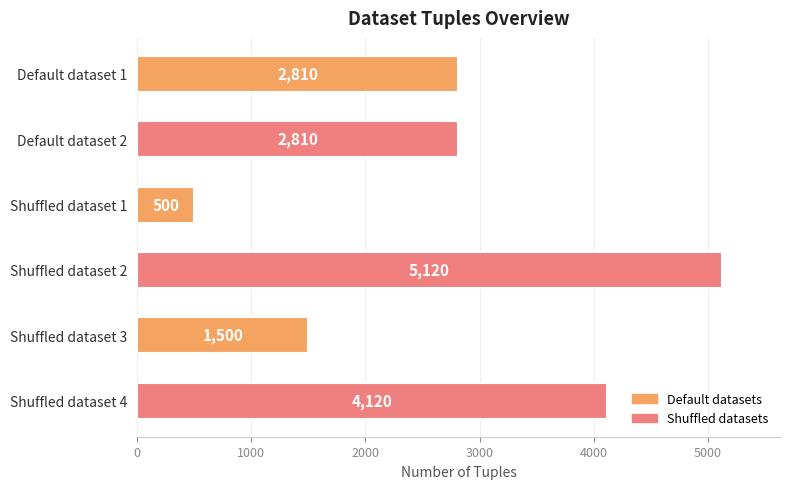

Which category has the highest value across all series?

Shuffled dataset 2